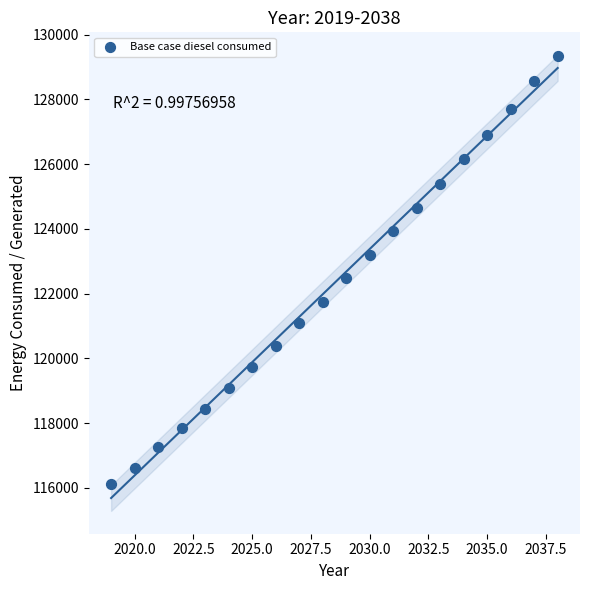

What Y value in the scatter plot is closest to 122731?

122478.0